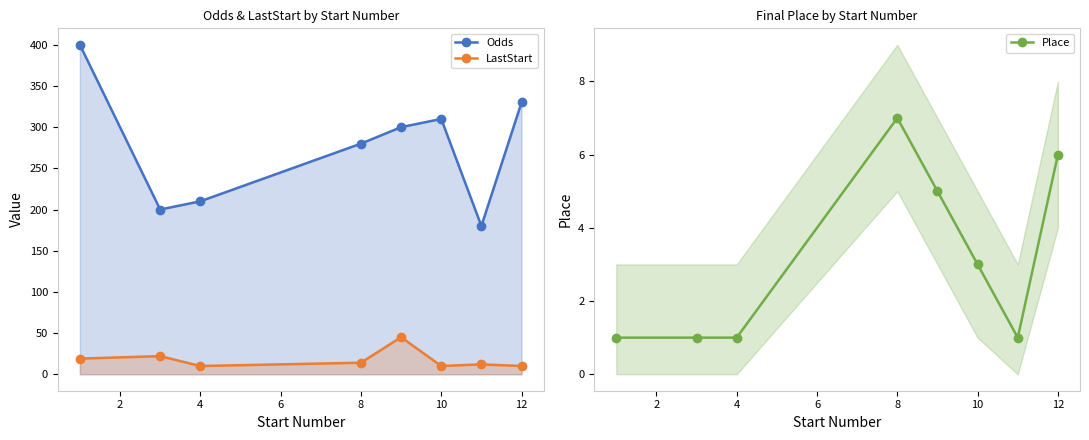

True or false: Odds and LastStart intersect in this chart.

False